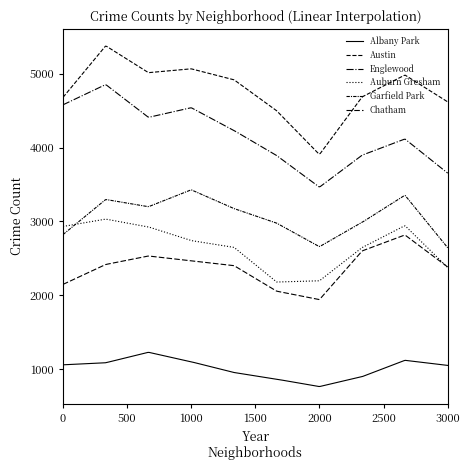

Rank the series by their maximum value, from lowest to highest.

Albany Park, Chatham, Auburn Gresham, Garfield Park, Englewood, Austin